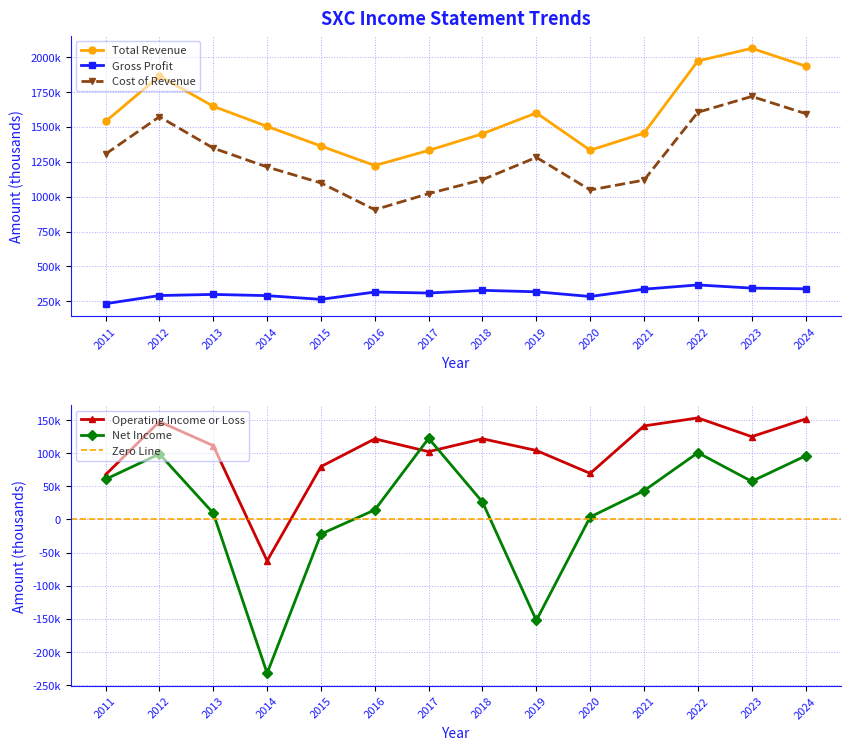

How many data points in Gross Profit are less than 316800?

7